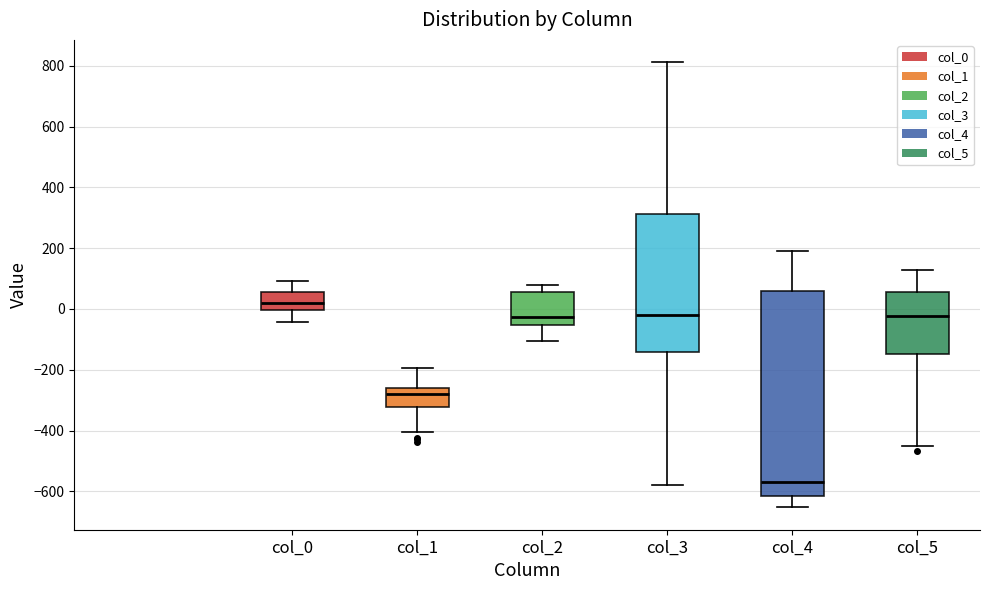

Comparing the boxes themselves (not the whiskers), which one is the tallest?

col_4